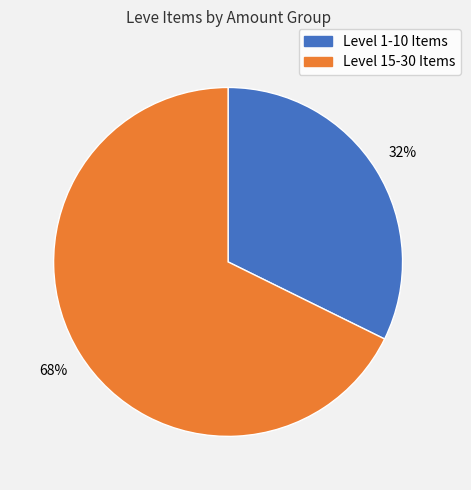

To the nearest percent, what is the average slice percentage?

50%